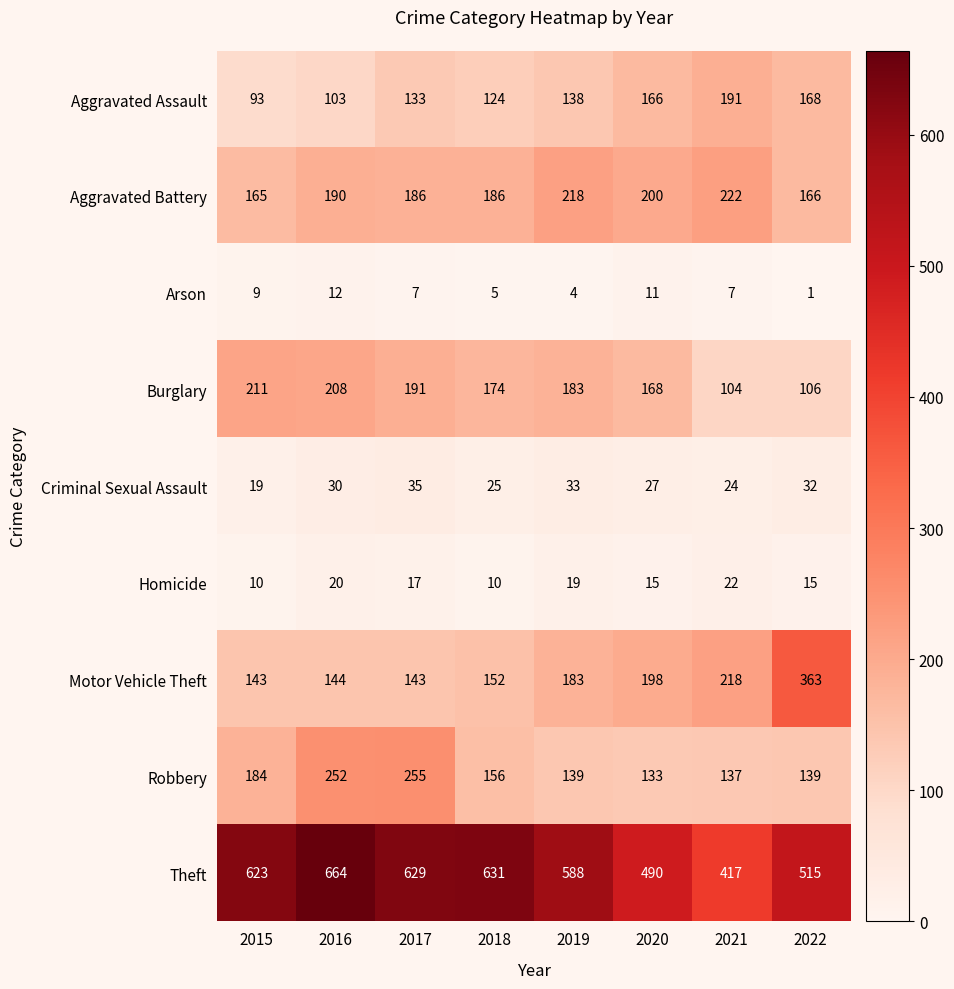

True or false: Homicide has a value of 34 at 2019.

False